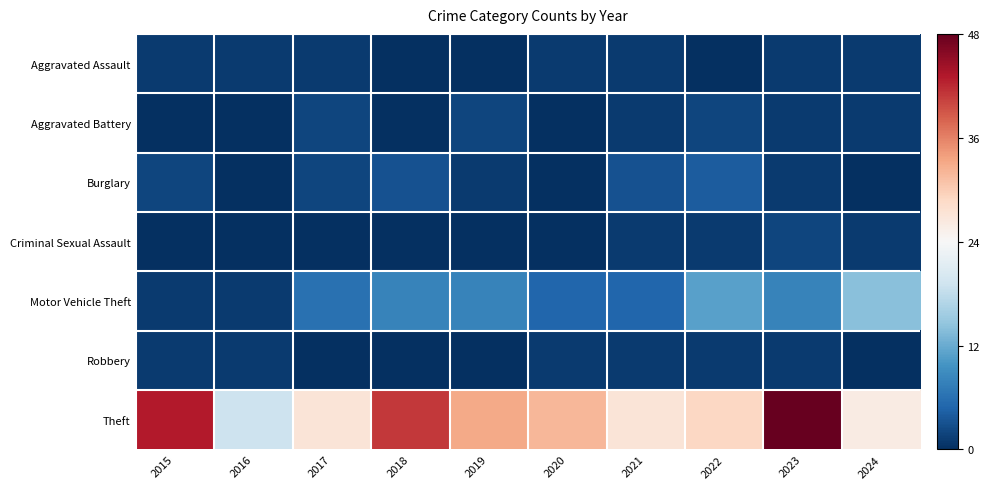

Reading left to right, transcribe all the data shown in this chart.

Aggravated Assault: 2015=1	2016=1	2017=1	2018=0	2019=0	2020=1	2021=1	2022=0	2023=1	2024=1
Aggravated Battery: 2015=0	2016=0	2017=2	2018=0	2019=2	2020=0	2021=1	2022=2	2023=1	2024=1
Burglary: 2015=2	2016=0	2017=2	2018=3	2019=1	2020=0	2021=3	2022=4	2023=1	2024=0
Criminal Sexual Assault: 2015=0	2016=0	2017=0	2018=0	2019=0	2020=0	2021=1	2022=1	2023=2	2024=1
Motor Vehicle Theft: 2015=1	2016=1	2017=6	2018=8	2019=8	2020=5	2021=5	2022=11	2023=8	2024=14
Robbery: 2015=1	2016=1	2017=0	2018=0	2019=0	2020=1	2021=1	2022=1	2023=1	2024=0
Theft: 2015=43	2016=19	2017=27	2018=41	2019=33	2020=32	2021=27	2022=29	2023=48	2024=26